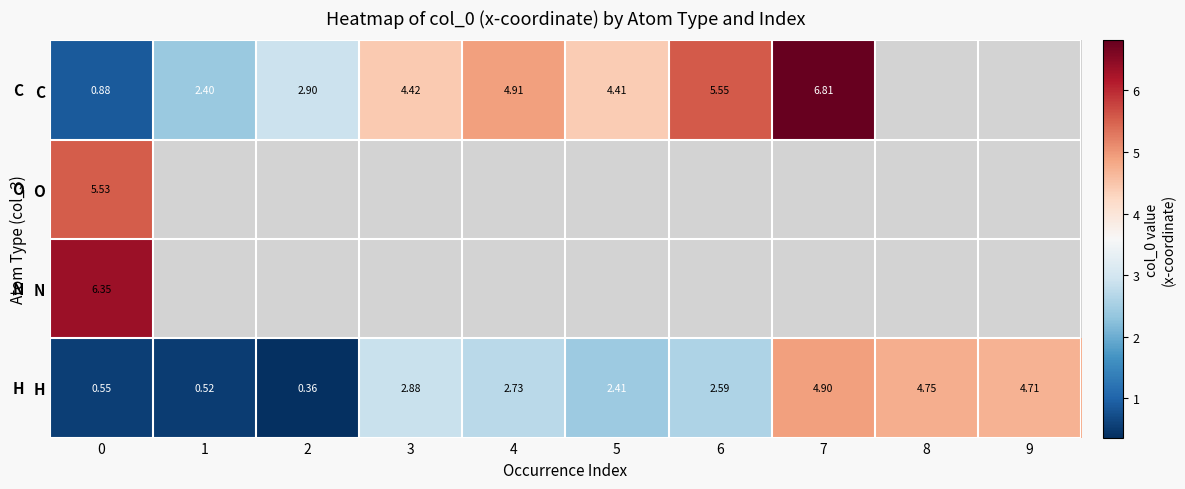

Is the value of C at 1 greater than the value of H at 8?

No